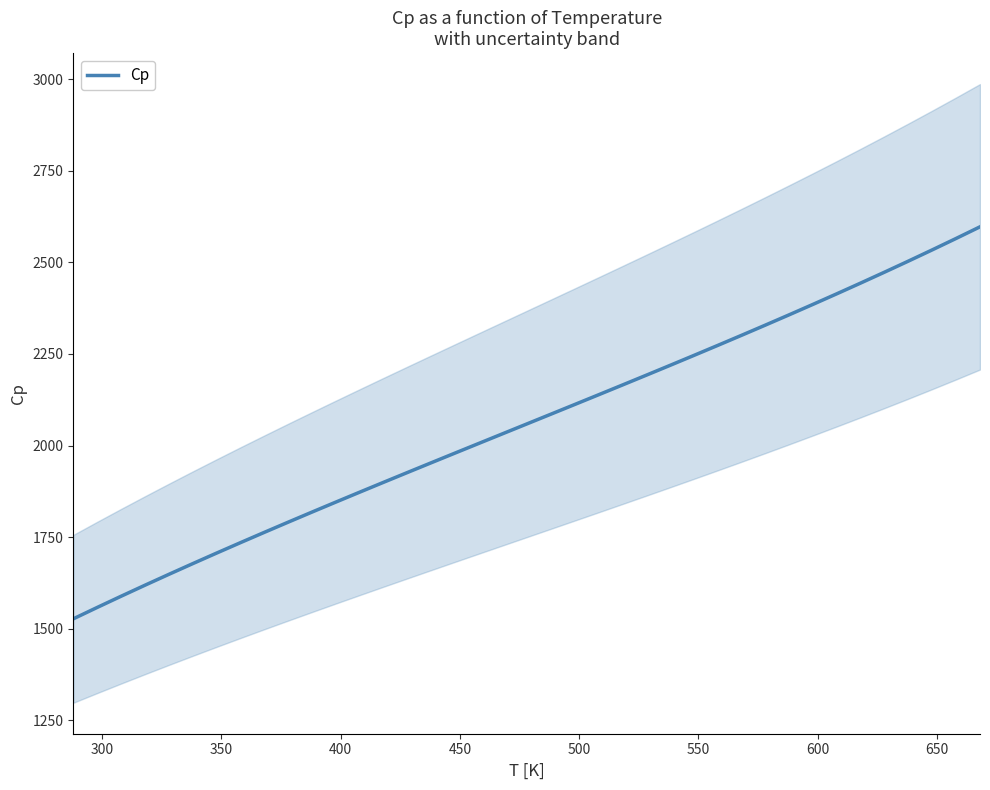

How many data points are less than 2058?

19